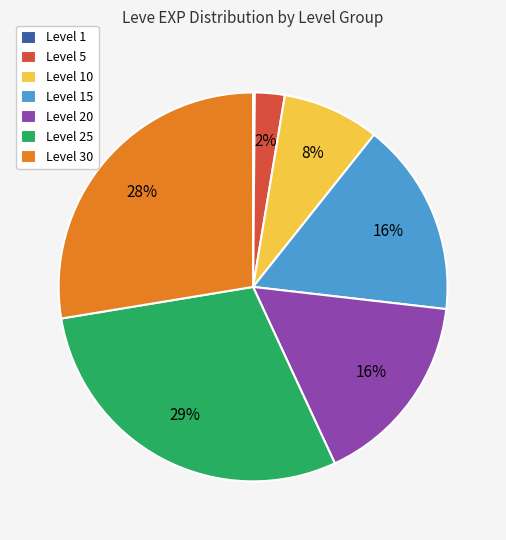

Which category has the biggest portion of the pie?

Level 25